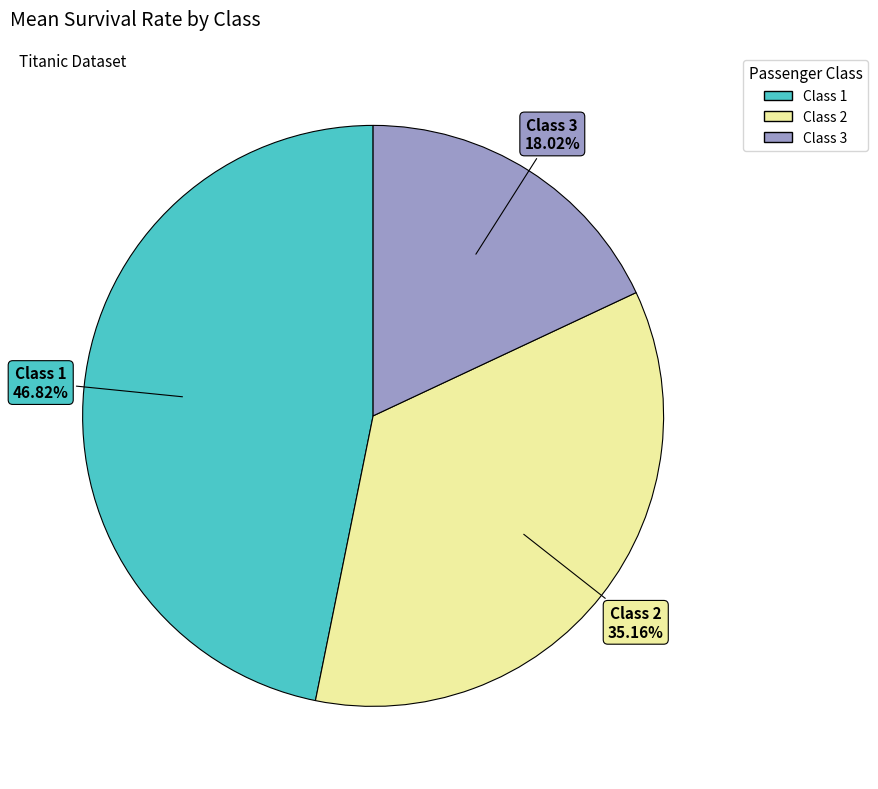

Is there any slice that represents more than half of the pie?

No